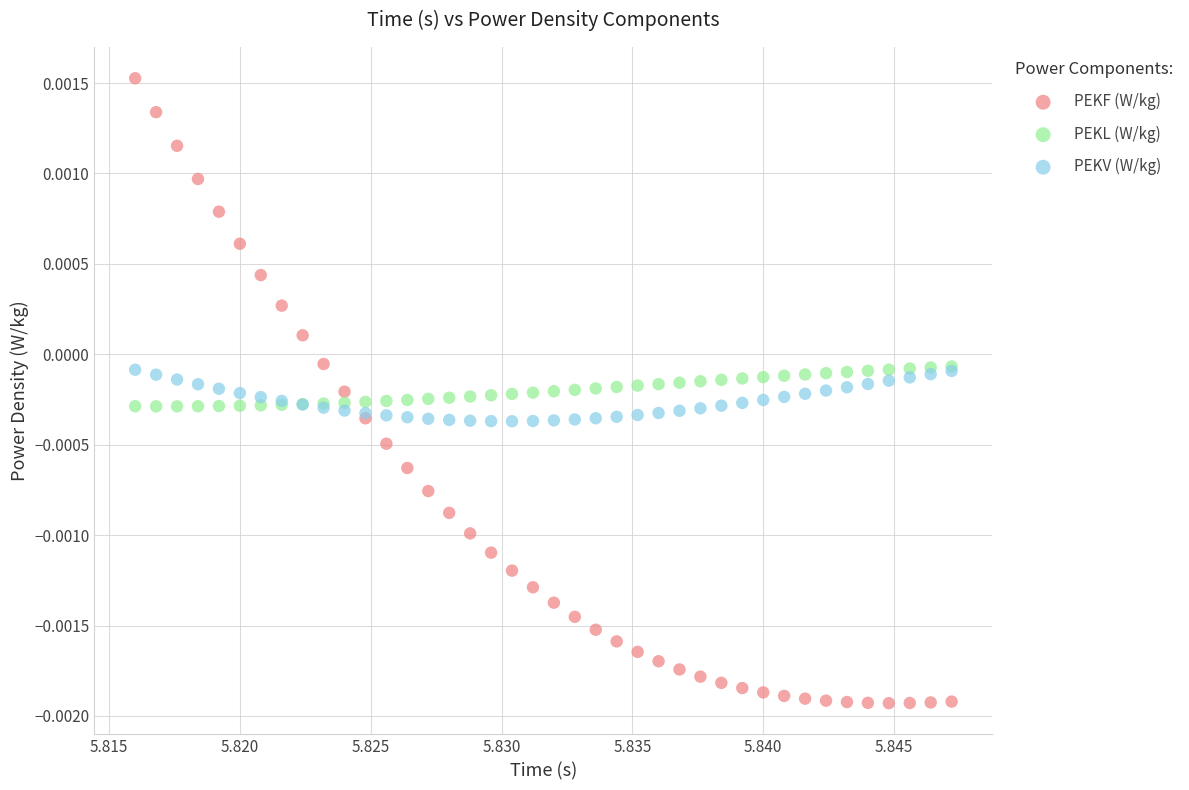

What are all the series names shown in the legend?

PEKF (W/kg), PEKL (W/kg), PEKV (W/kg)